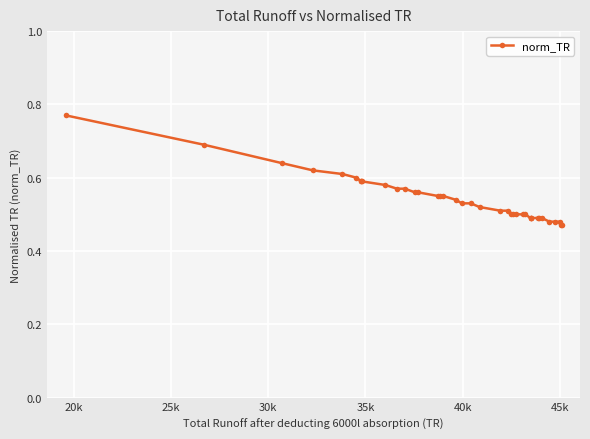

How many values are between 0 and 1?

39